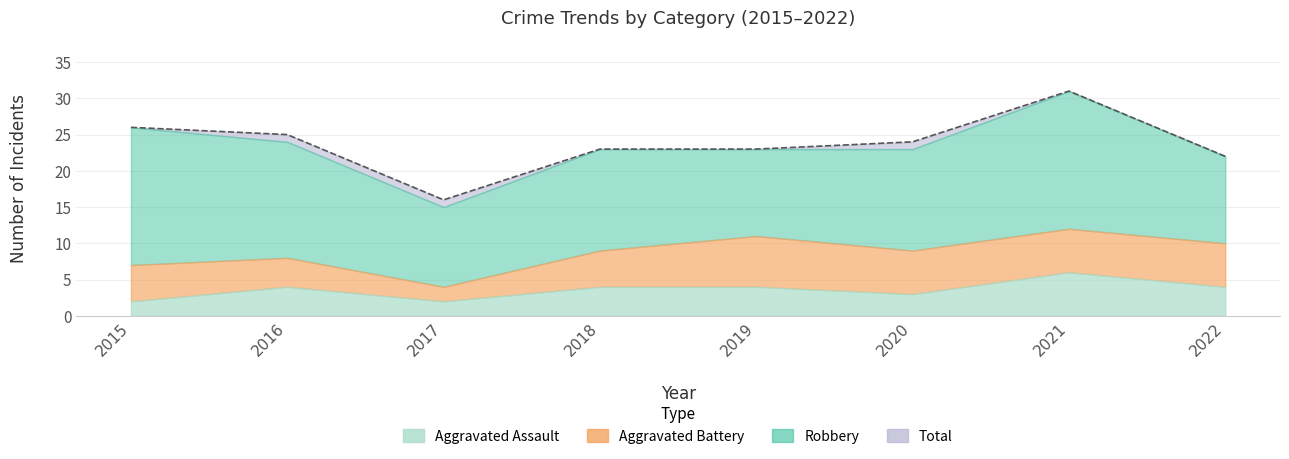

Reading left to right, list all the values displayed in this chart.

Robbery: 19	16	11	14	12	14	19	12
Aggravated Assault: 2	4	2	4	4	3	6	4
Aggravated Battery: 5	4	2	5	7	6	6	6
Total: 26	25	16	23	23	24	31	22